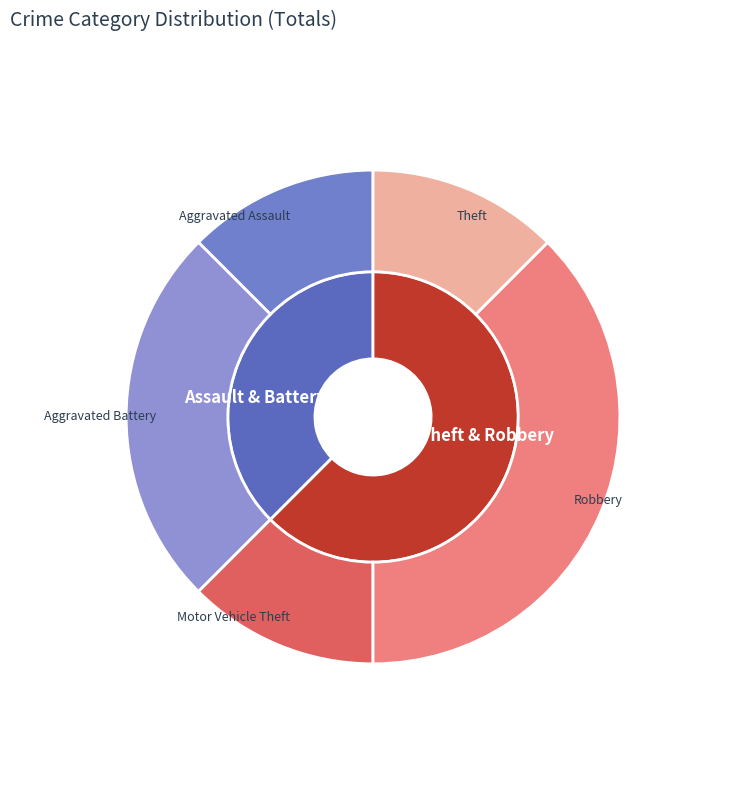

To the nearest percent, what is the difference between the largest and smallest slice percentages?

25%